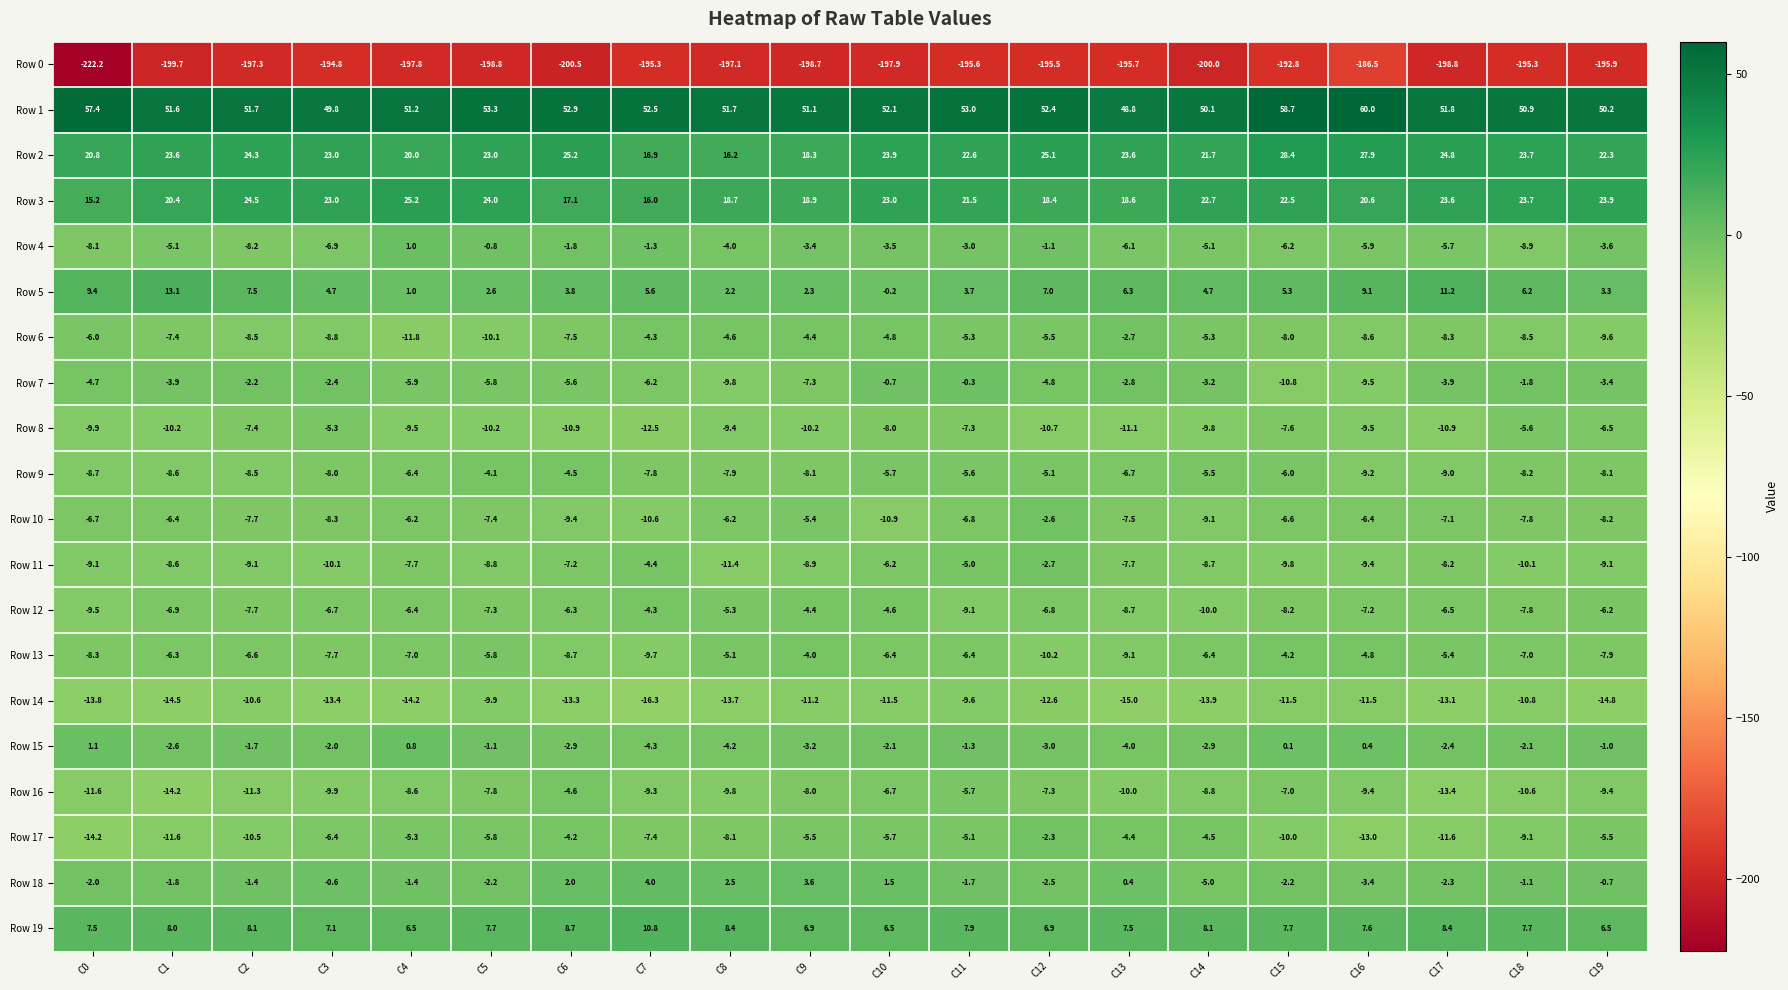

True or false: Row 0 has a value of -195.5 at C12.

True